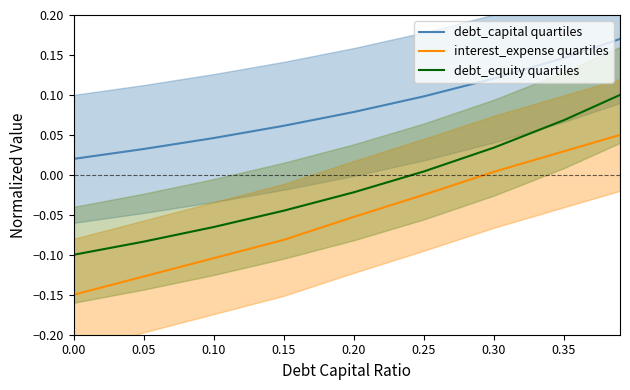

The value of interest_expense quartiles at 0.00 is -0.2. True or false?

False